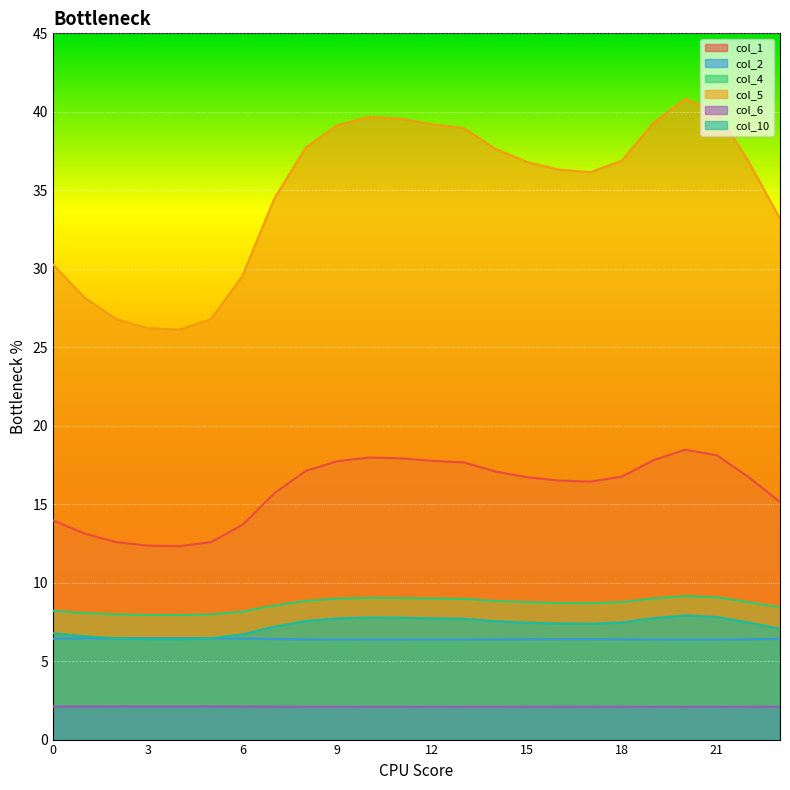

What is the value of the col_6 point at the 19th from the left?

2.1